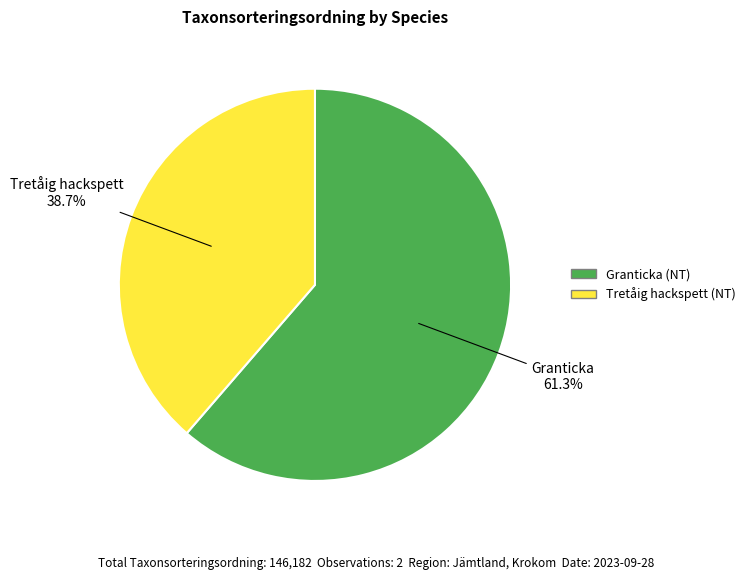

Which category has the biggest portion of the pie?

Granticka (NT)